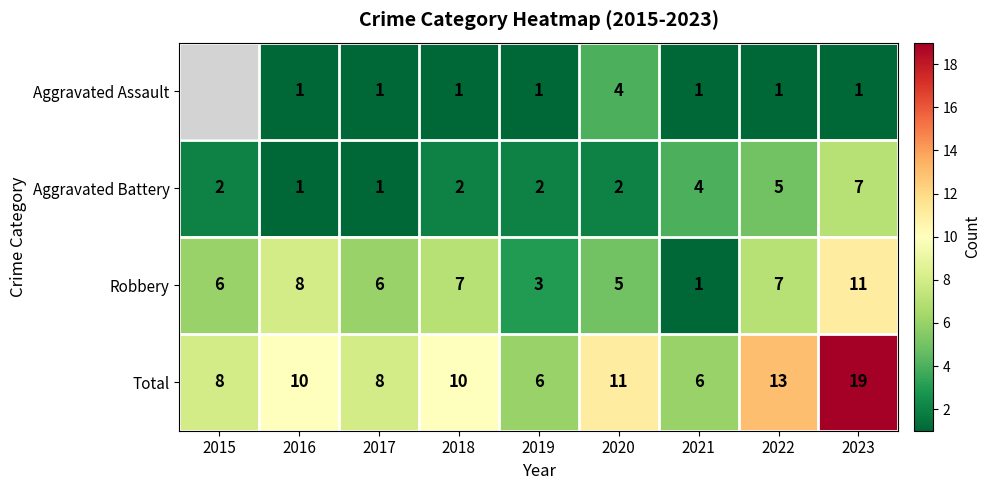

At 2020, list the series in order from largest to smallest.

Total, Robbery, Aggravated Assault, Aggravated Battery